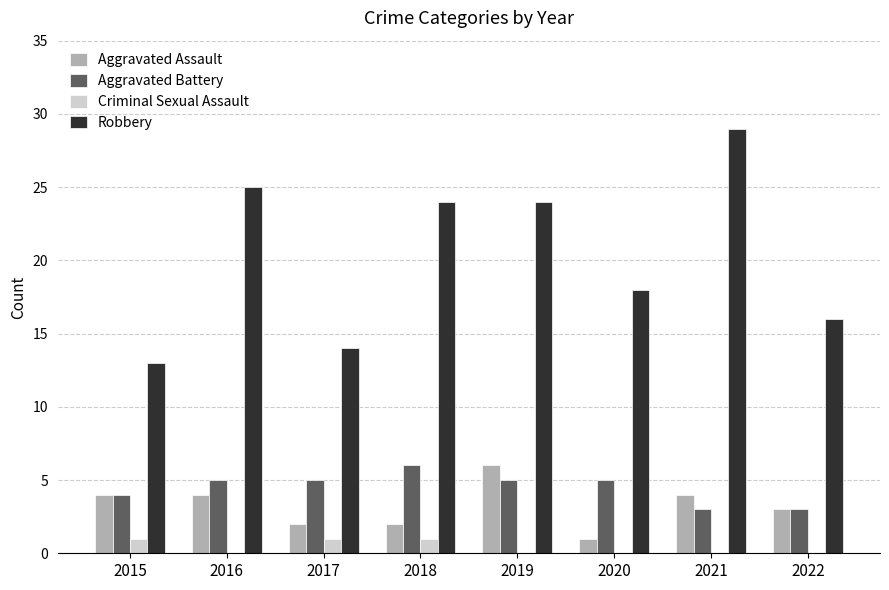

What is the maximum value shown in the chart?

29